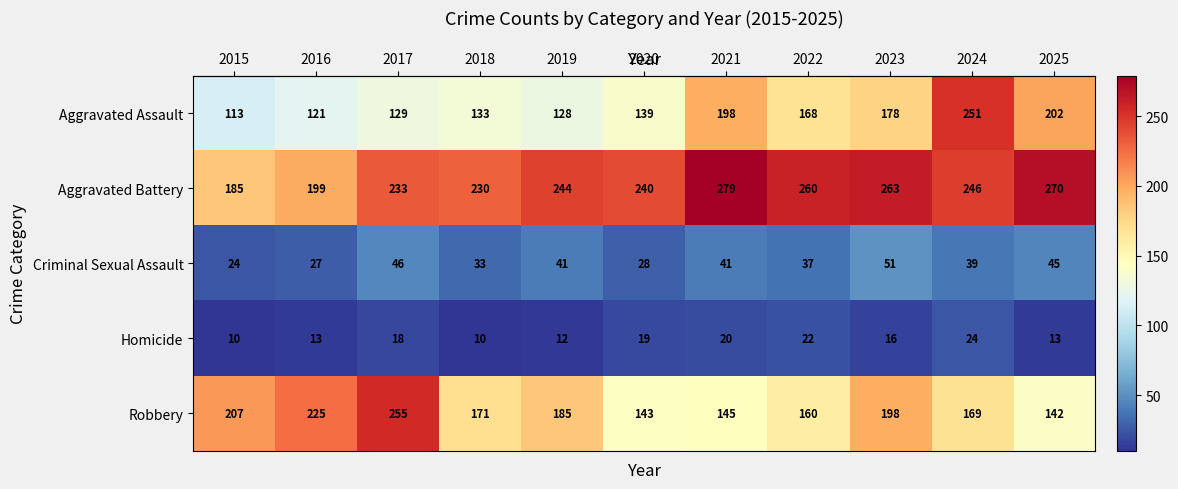

At which label is Criminal Sexual Assault closest to 37?

2022